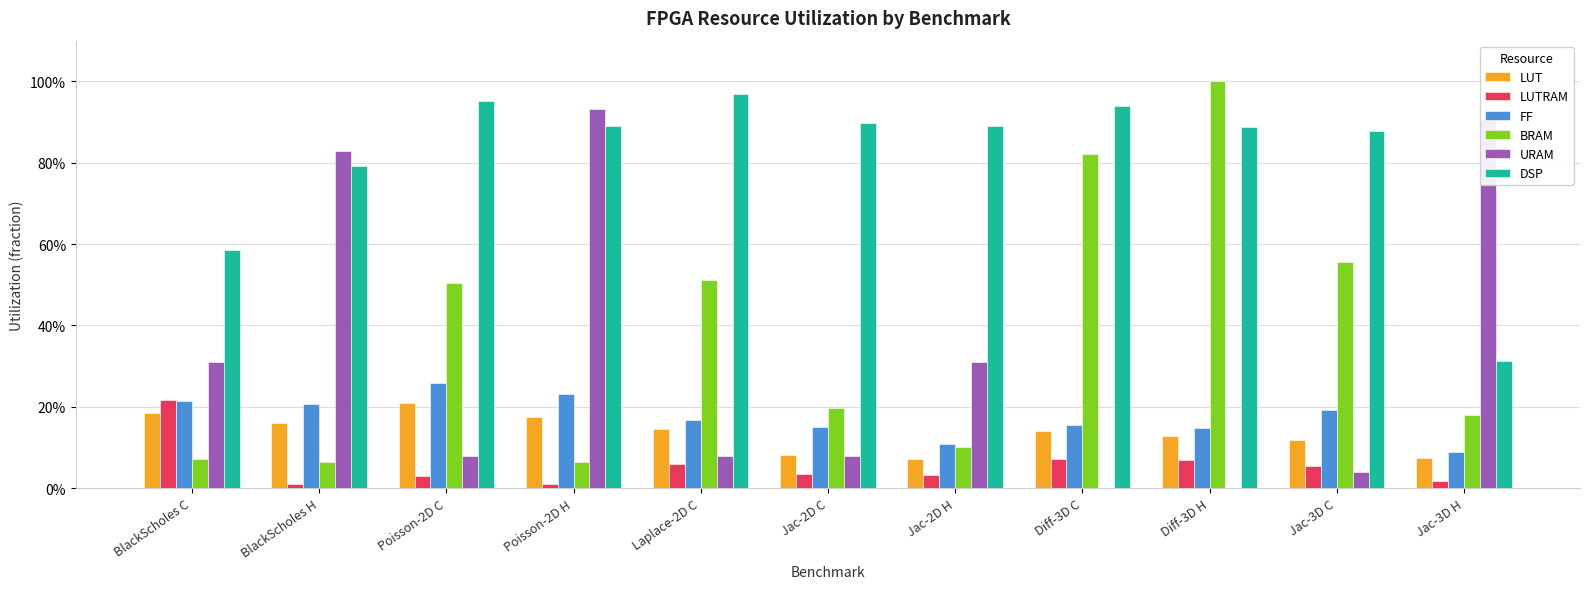

Reading left to right, what are all the values shown in this chart?

LUT: BlackScholes C=0.2	BlackScholes H=0.2	Poisson-2D C=0.2	Poisson-2D H=0.2	Laplace-2D C=0.1	Jac-2D C=0.1	Jac-2D H=0.1	Diff-3D C=0.1	Diff-3D H=0.1	Jac-3D C=0.1	Jac-3D H=0.1
LUTRAM: BlackScholes C=0.2	BlackScholes H=0.0	Poisson-2D C=0.0	Poisson-2D H=0.0	Laplace-2D C=0.1	Jac-2D C=0.0	Jac-2D H=0.0	Diff-3D C=0.1	Diff-3D H=0.1	Jac-3D C=0.1	Jac-3D H=0.0
FF: BlackScholes C=0.2	BlackScholes H=0.2	Poisson-2D C=0.3	Poisson-2D H=0.2	Laplace-2D C=0.2	Jac-2D C=0.1	Jac-2D H=0.1	Diff-3D C=0.2	Diff-3D H=0.1	Jac-3D C=0.2	Jac-3D H=0.1
BRAM: BlackScholes C=0.1	BlackScholes H=0.1	Poisson-2D C=0.5	Poisson-2D H=0.1	Laplace-2D C=0.5	Jac-2D C=0.2	Jac-2D H=0.1	Diff-3D C=0.8	Diff-3D H=1.0	Jac-3D C=0.6	Jac-3D H=0.2
URAM: BlackScholes C=0.3	BlackScholes H=0.8	Poisson-2D C=0.1	Poisson-2D H=0.9	Laplace-2D C=0.1	Jac-2D C=0.1	Jac-2D H=0.3	Diff-3D C=0.0	Diff-3D H=0.0	Jac-3D C=0.0	Jac-3D H=0.9
DSP: BlackScholes C=0.6	BlackScholes H=0.8	Poisson-2D C=1.0	Poisson-2D H=0.9	Laplace-2D C=1.0	Jac-2D C=0.9	Jac-2D H=0.9	Diff-3D C=0.9	Diff-3D H=0.9	Jac-3D C=0.9	Jac-3D H=0.3